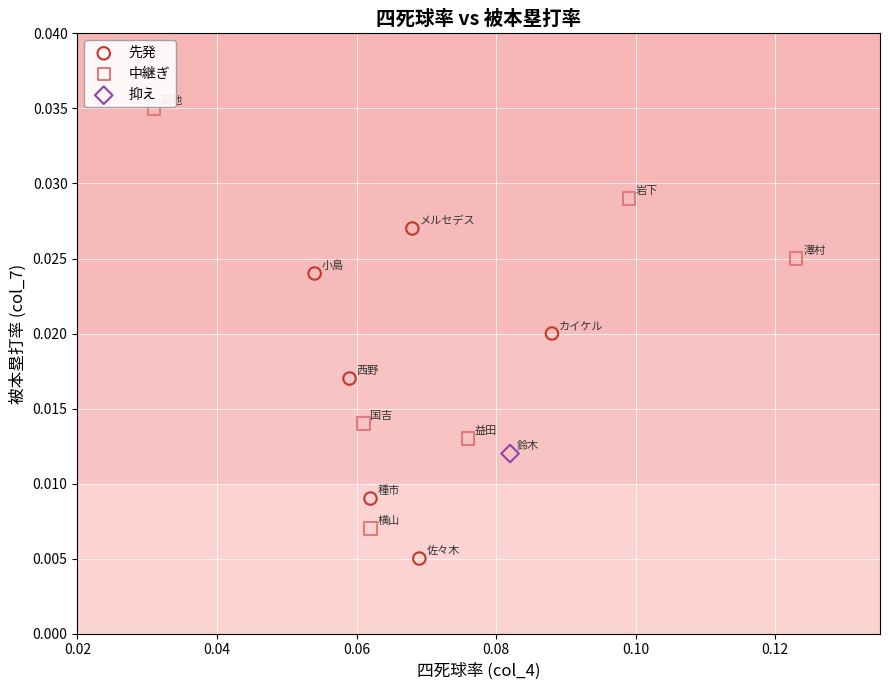

Which series contains the highest Y value?

中継ぎ